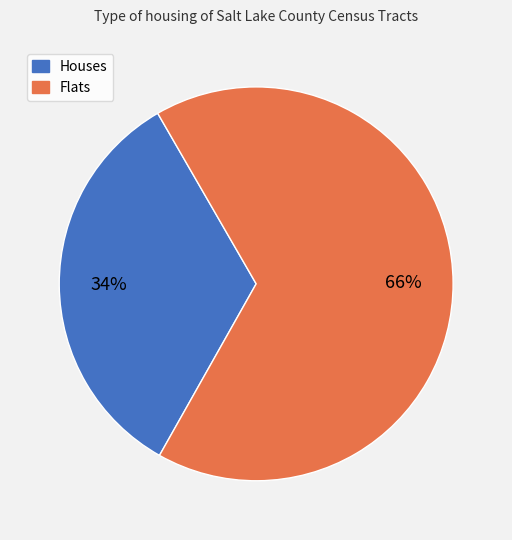

Count the number of slices in the pie.

2